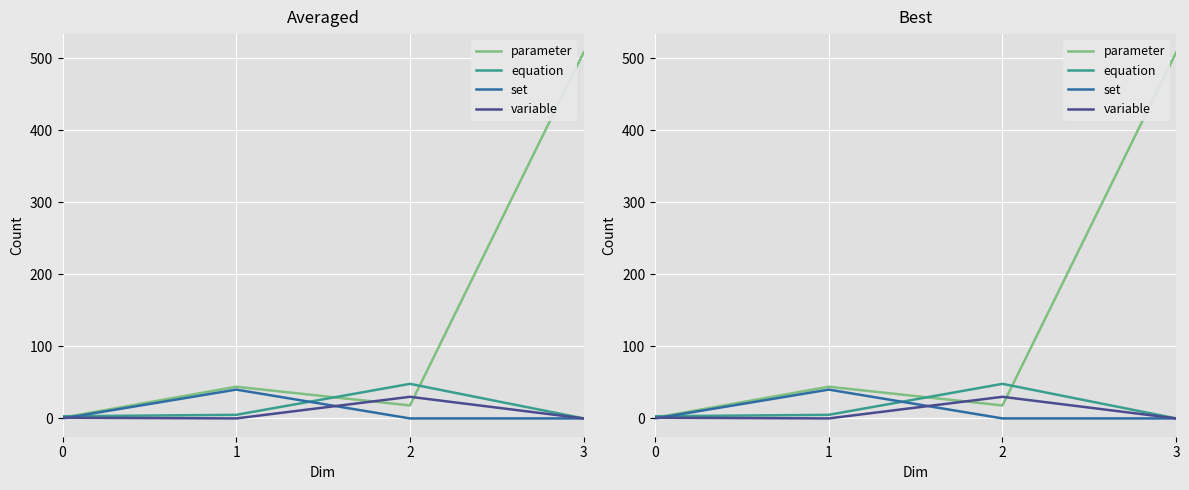

At which category does the chart reach its minimum across all series?

3